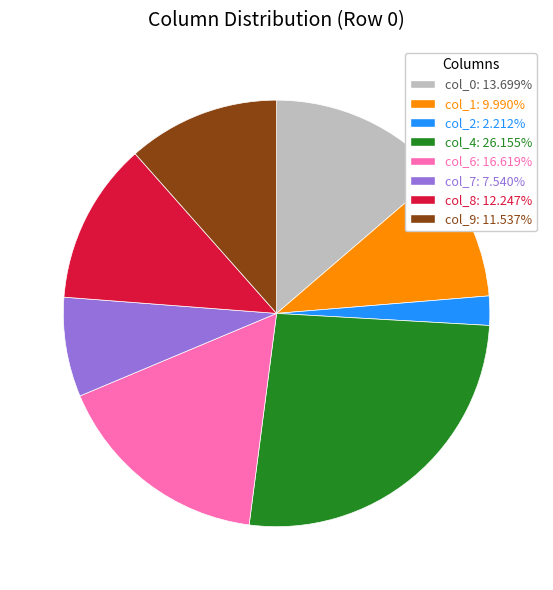

Is there any slice that represents more than half of the pie?

No